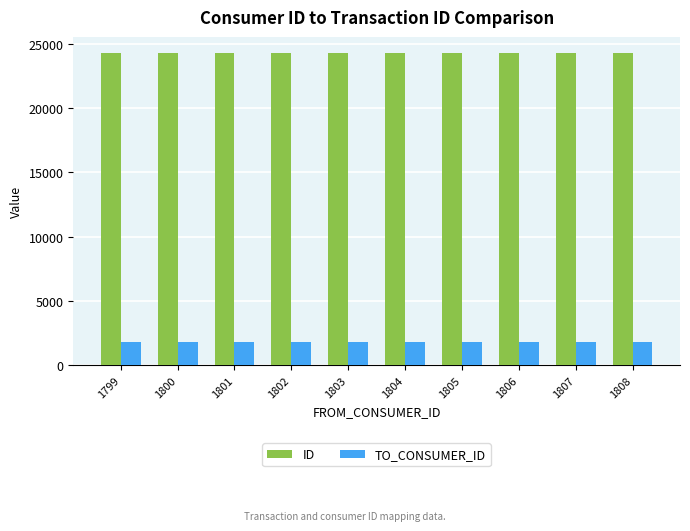

What is the difference between the TO_CONSUMER_ID values at 1803 and 1806?

3